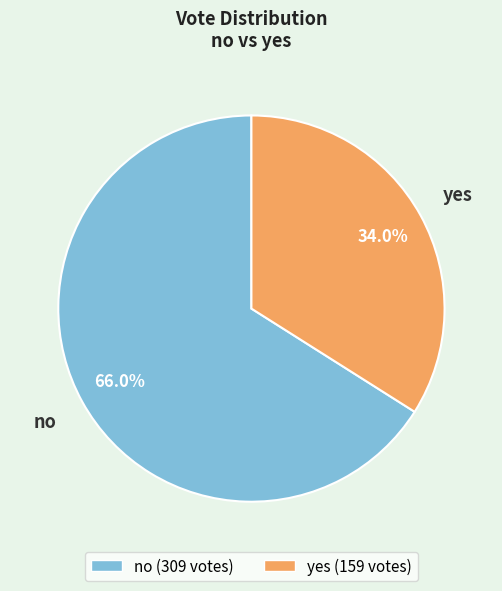

To the nearest percent, what percentage of the pie is no?

66%